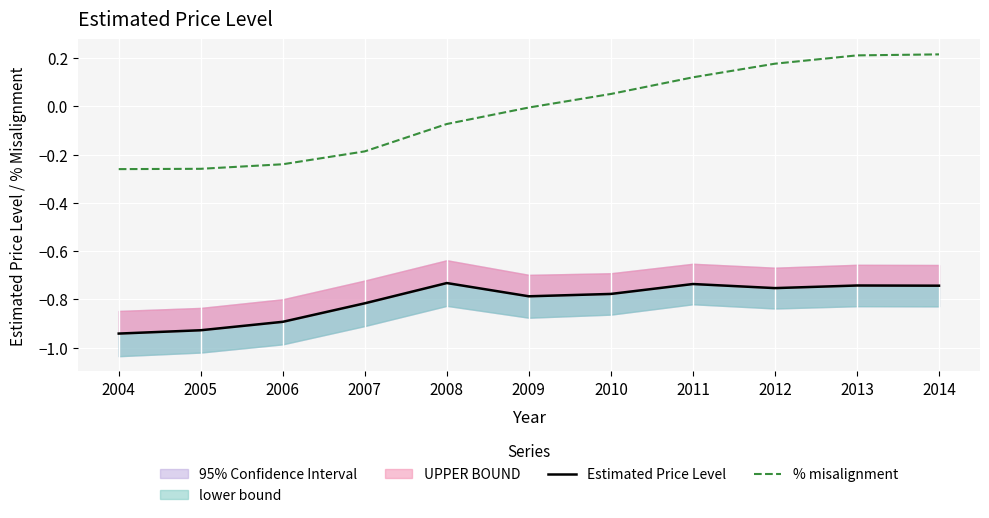

Reading right to left, what are all the values shown in this chart?

Estimated Price Level: 2014=-0.7	2013=-0.7	2012=-0.8	2011=-0.7	2010=-0.8	2009=-0.8	2008=-0.7	2007=-0.8	2006=-0.9	2005=-0.9	2004=-0.9
% misalignment: 2014=0.2	2013=0.2	2012=0.2	2011=0.1	2010=0.1	2009=-0.0	2008=-0.1	2007=-0.2	2006=-0.2	2005=-0.3	2004=-0.3